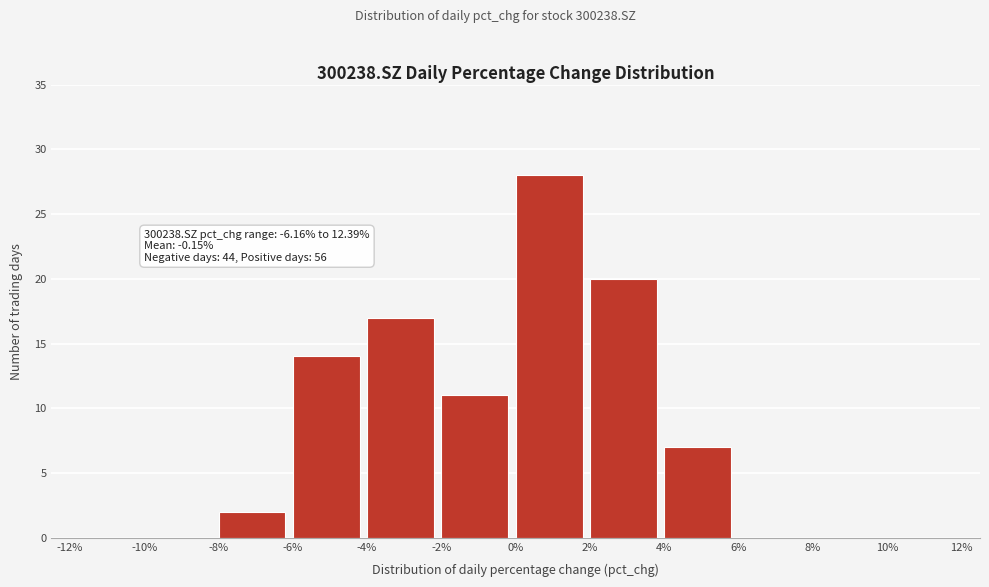

Over which range of the x-axis is the bar tallest?

0% to 2%